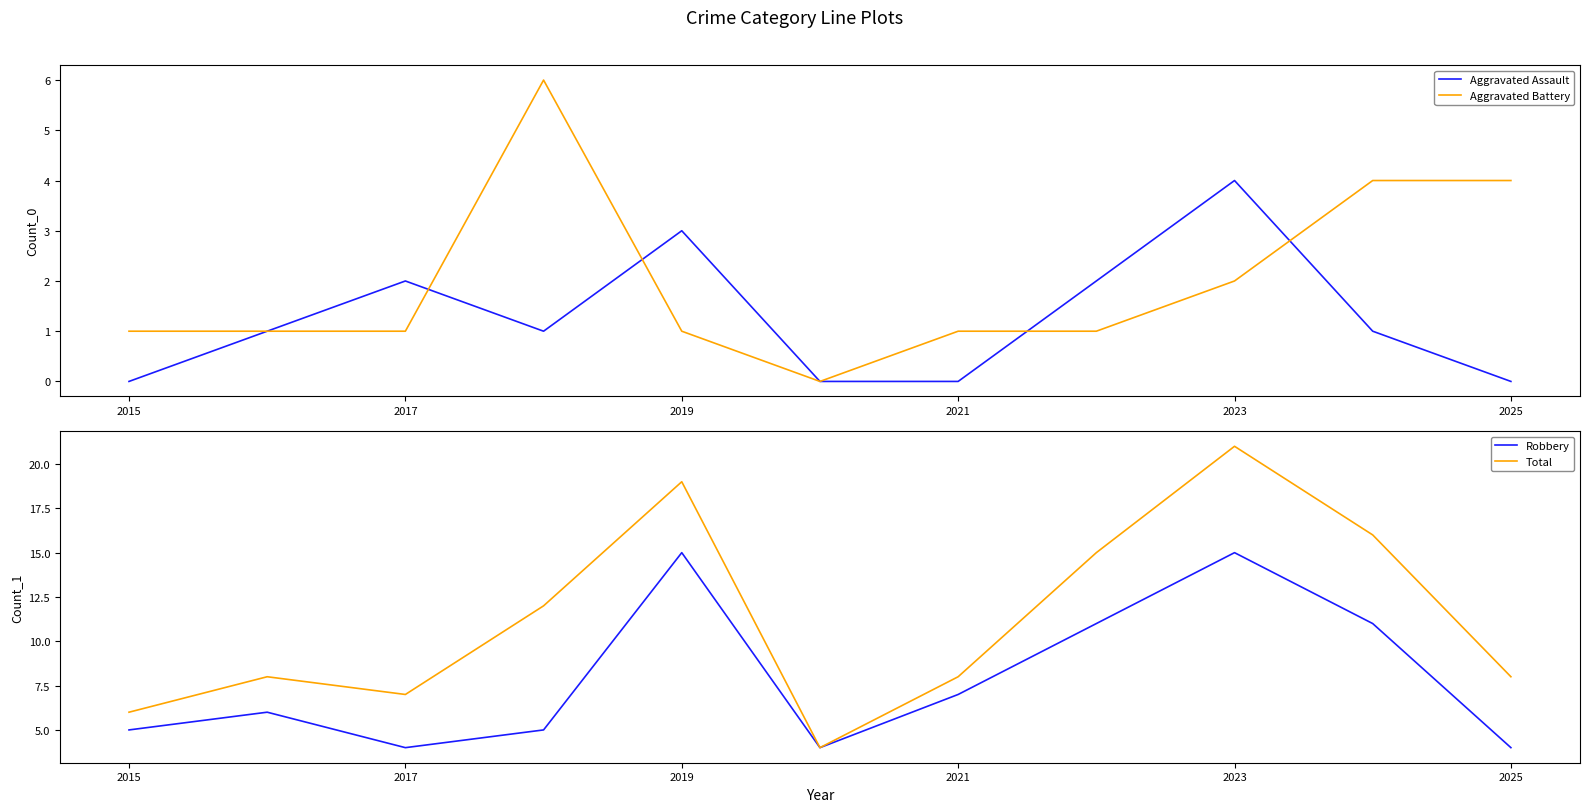

Which series has the widest spread of values?

Total